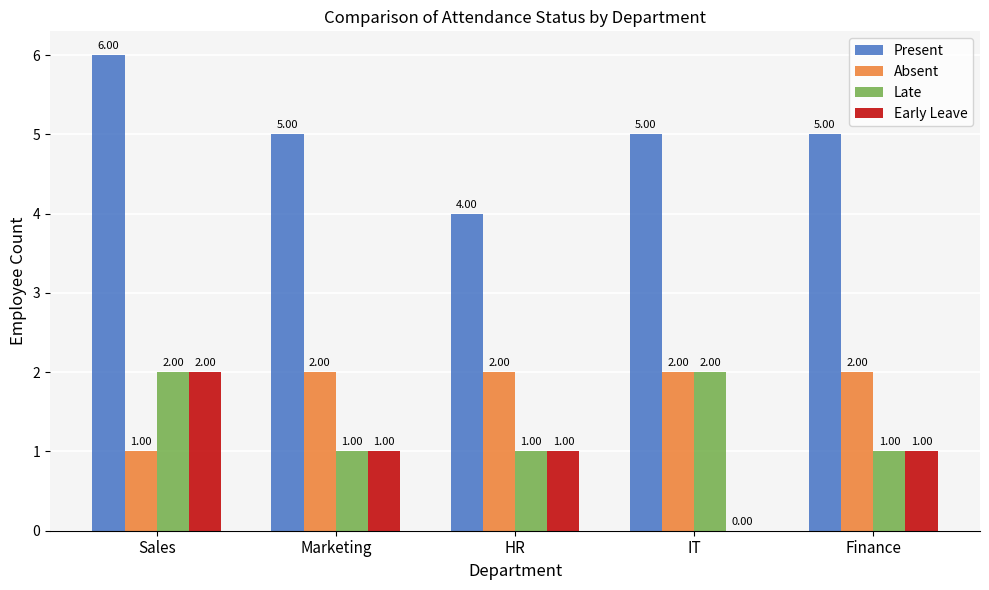

The Present series shows 2 at IT. True or false?

False